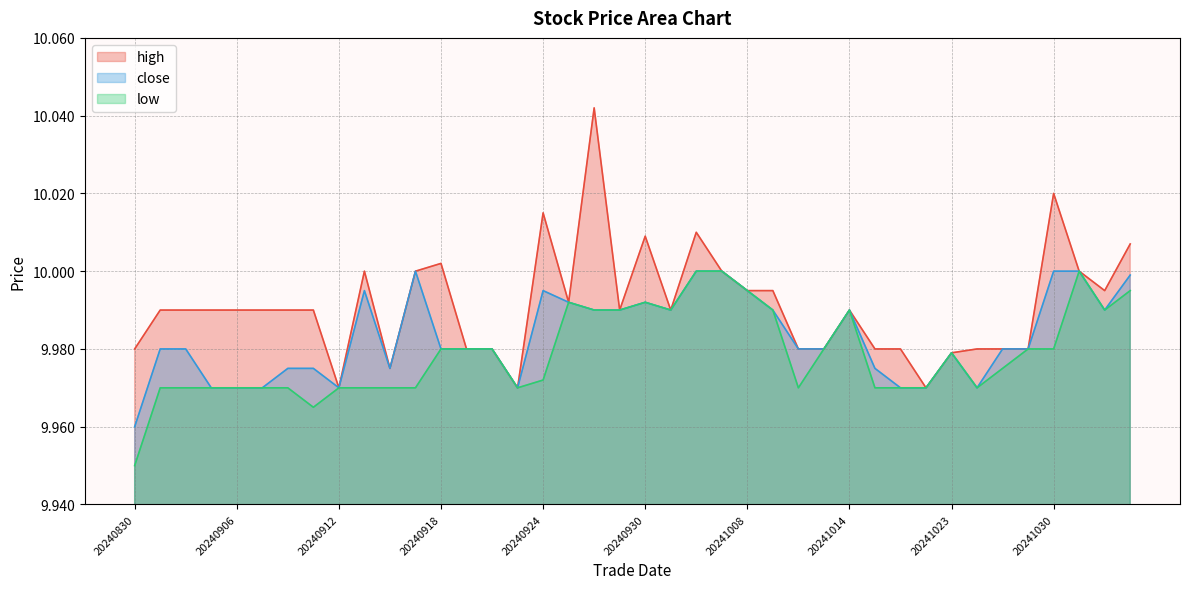

Which label corresponds to the largest value in the chart?

20240926